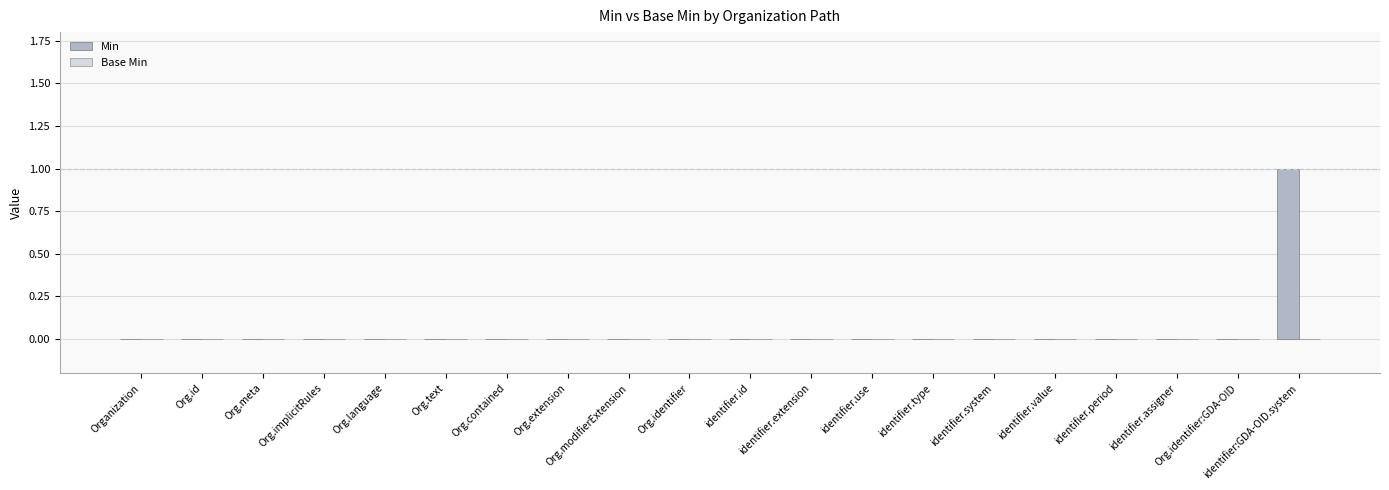

What is the label of the 7th bar from the left?

Org.contained